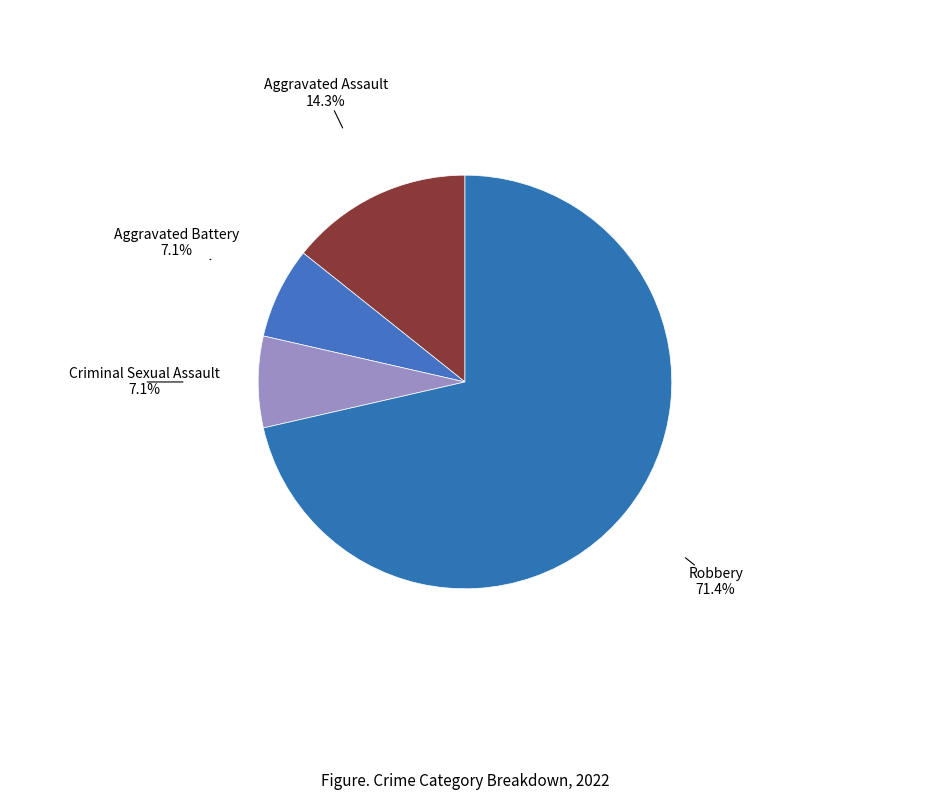

Which slice is the largest?

Robbery